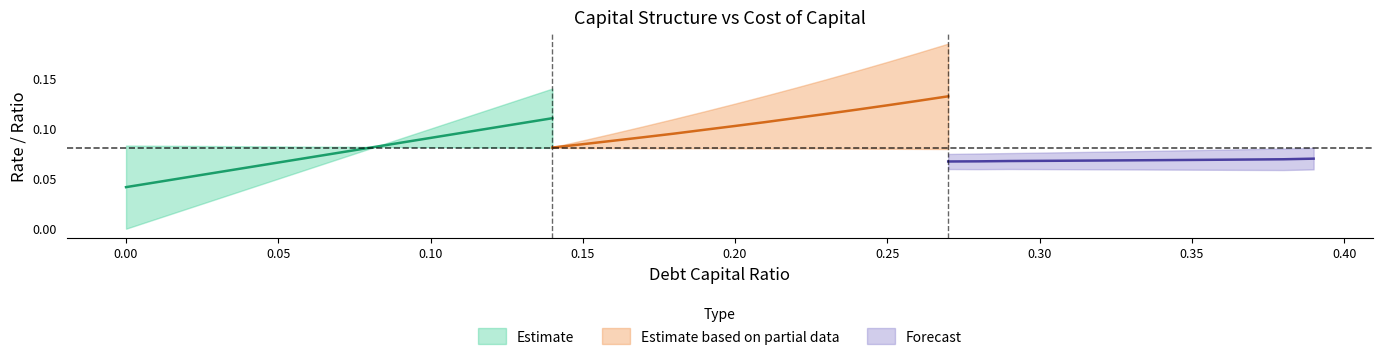

Reading left to right, transcribe all the data shown in this chart.

debt_capital: 0.0	0.0	0.0	0.0	0.0	0.1	0.1	0.1	0.1	0.1	0.1	0.1	0.1	0.1	0.1	0.1	0.2	0.2	0.2	0.2	0.2	0.2	0.2	0.2	0.2	0.2	0.3	0.3	0.3	0.3	0.3	0.3	0.3	0.3	0.3	0.3	0.4	0.4	0.4	0.4
cost_capital: 0.1	0.1	0.1	0.1	0.1	0.1	0.1	0.1	0.1	0.1	0.1	0.1	0.1	0.1	0.1	0.1	0.1	0.1	0.1	0.1	0.1	0.1	0.1	0.1	0.1	0.1	0.1	0.1	0.1	0.1	0.1	0.1	0.1	0.1	0.1	0.1	0.1	0.1	0.1	0.1
debt_equity: 0.0	0.0	0.0	0.0	0.0	0.1	0.1	0.1	0.1	0.1	0.1	0.1	0.1	0.1	0.2	0.2	0.2	0.2	0.2	0.2	0.2	0.3	0.3	0.3	0.3	0.3	0.4	0.4	0.4	0.4	0.4	0.4	0.5	0.5	0.5	0.5	0.6	0.6	0.6	0.6
cost_equity: 0.1	0.1	0.1	0.1	0.1	0.1	0.1	0.1	0.1	0.1	0.1	0.1	0.1	0.1	0.1	0.1	0.1	0.1	0.1	0.1	0.1	0.1	0.1	0.1	0.1	0.1	0.1	0.1	0.1	0.1	0.1	0.1	0.1	0.1	0.1	0.1	0.1	0.1	0.1	0.1